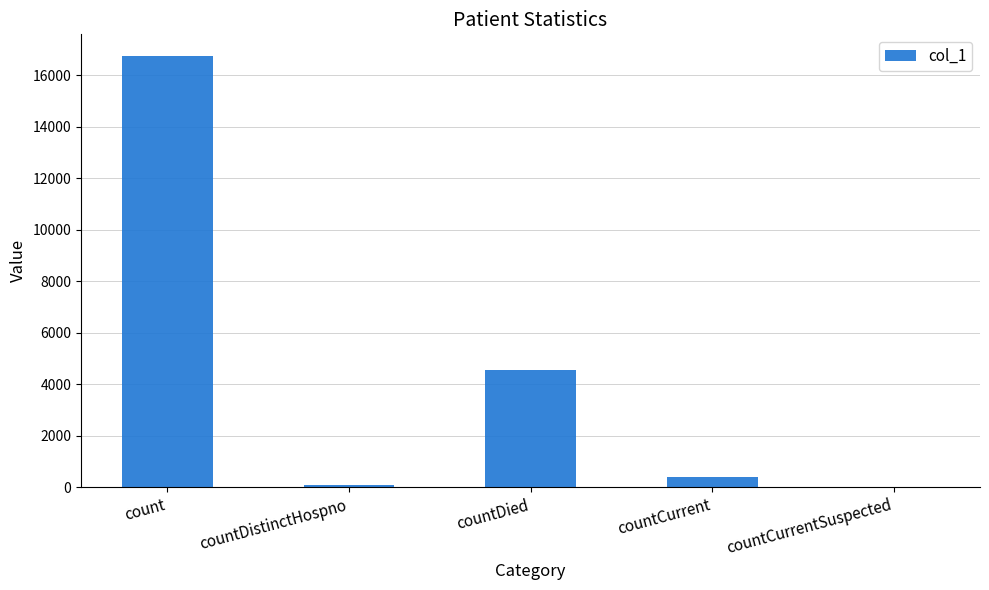

Reading right to left, list all the values displayed in this chart.

countCurrentSuspected=0	countCurrent=412	countDied=4565	countDistinctHospno=77	count=16752